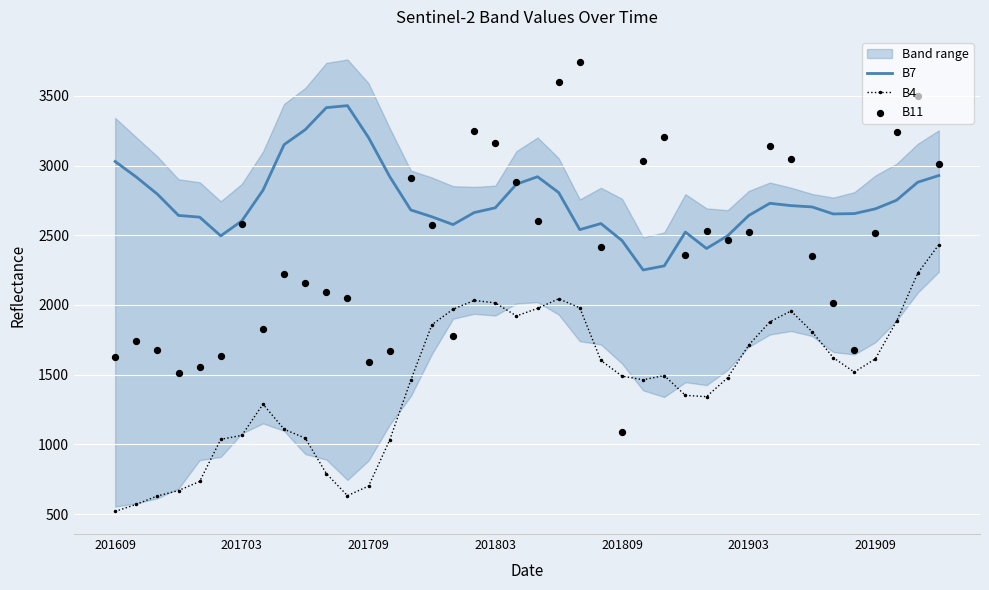

Which series has the largest Y range (max minus min)?

B11